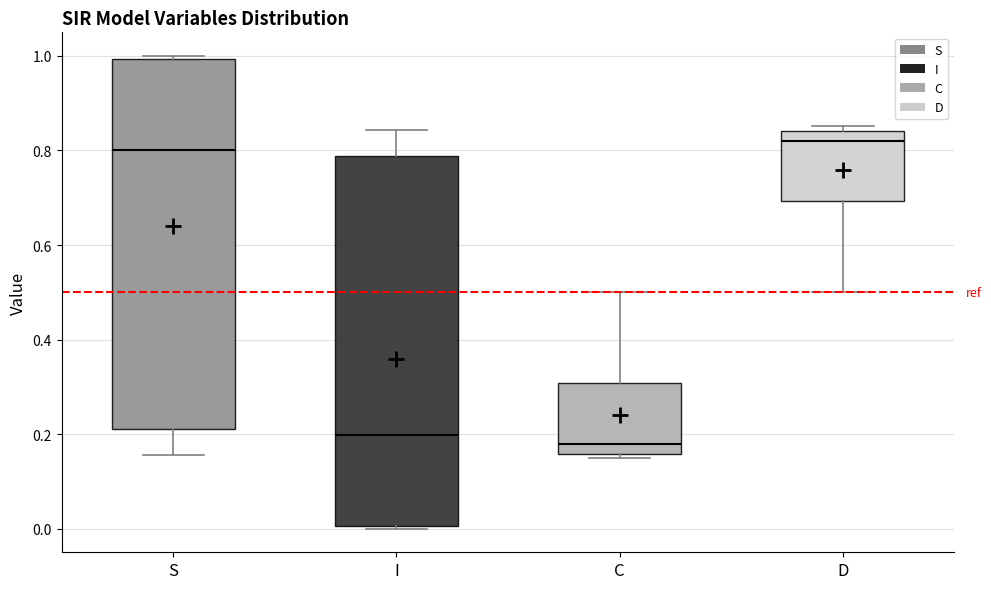

Where does the median line of the box for C sit on the y-axis? The values are not printed on the chart, so give them approximately, as read against the axis.

0.18